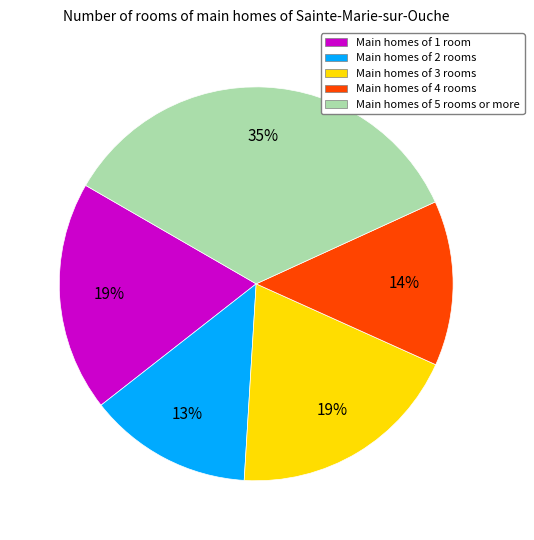

Does any single category account for the majority?

No